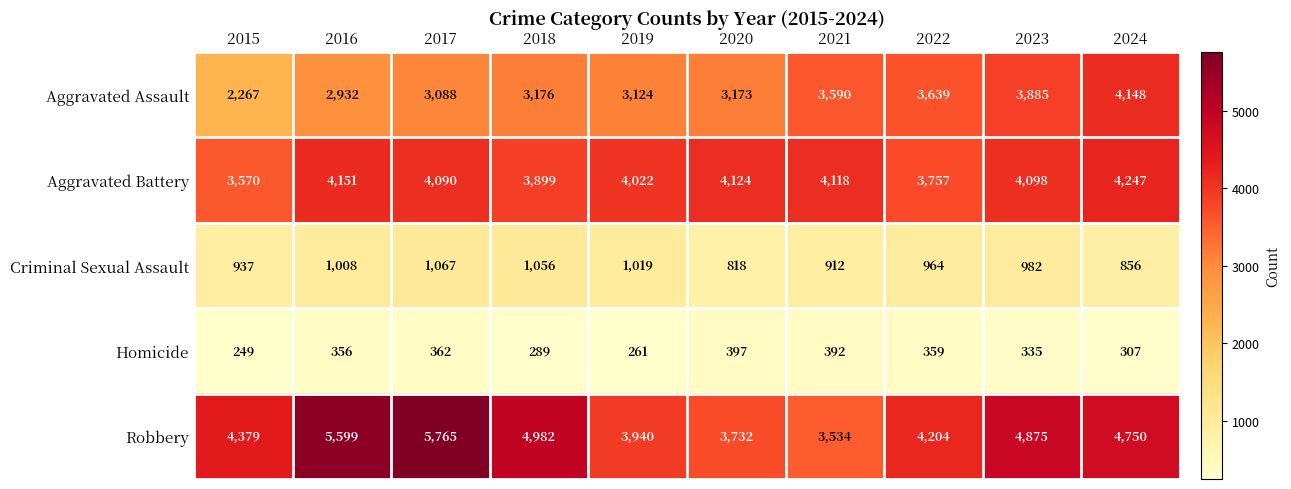

How many data points does each series have?

10